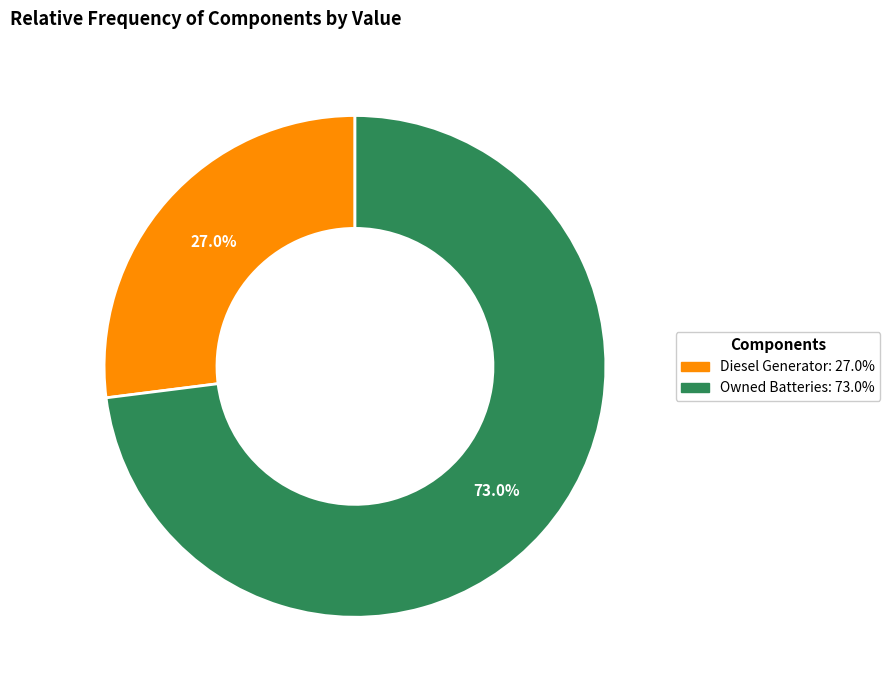

How many segments does this pie chart have?

2